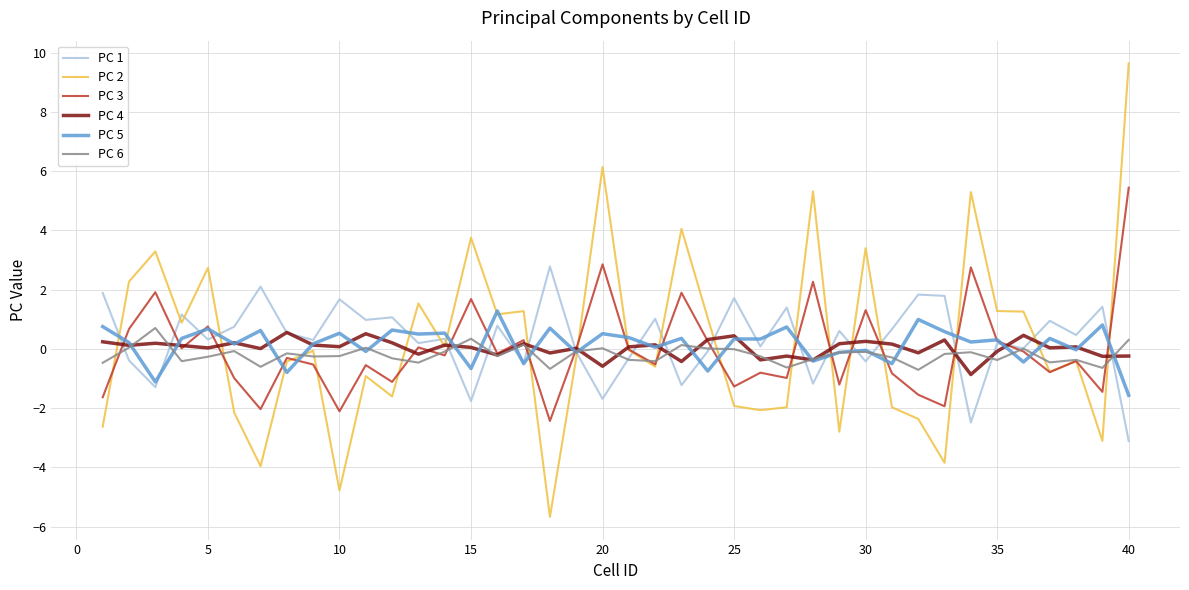

After their last crossing, which series has the higher values: PC 5 or PC 2?

PC 2